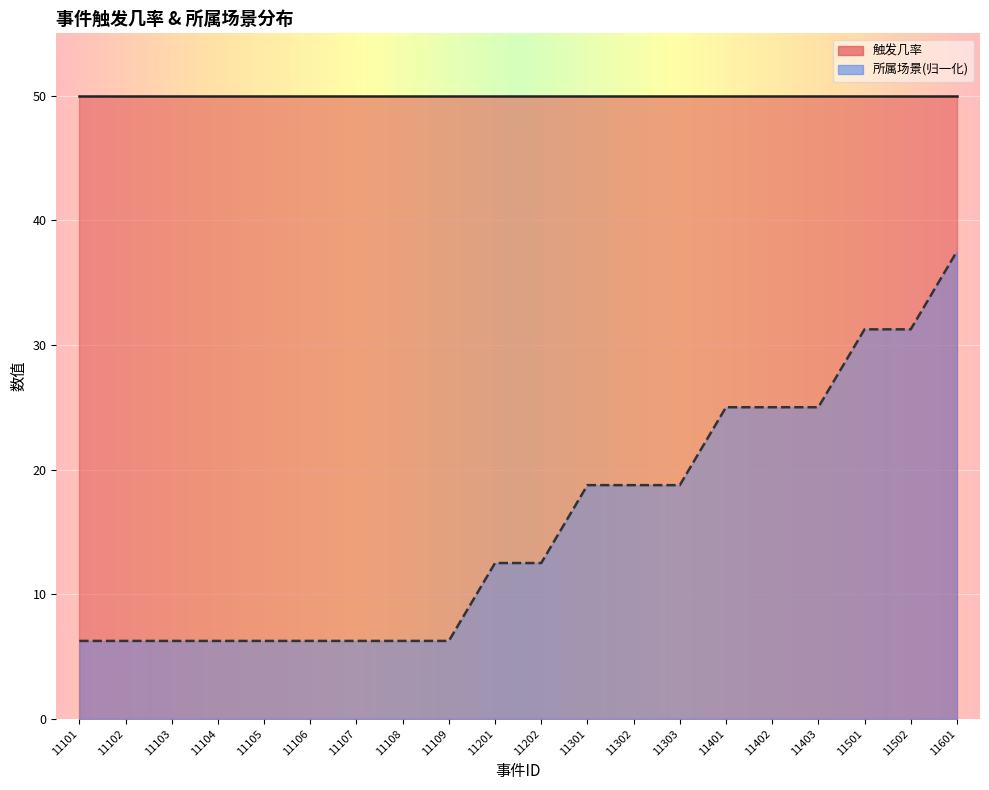

List the labels in order of value, smallest first.

11101, 11102, 11103, 11104, 11105, 11106, 11107, 11108, 11109, 11201, 11202, 11301, 11302, 11303, 11401, 11402, 11403, 11501, 11502, 11601